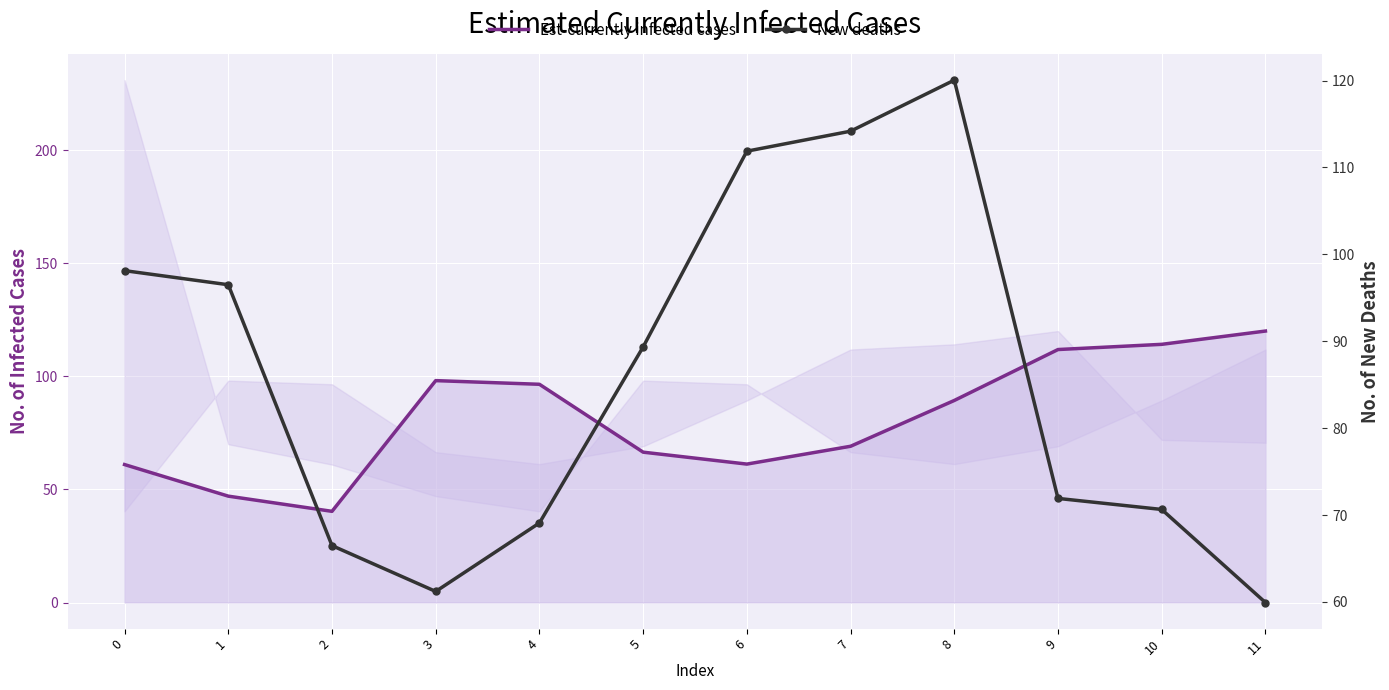

After their last crossing, which series has the higher values: Est-currently infected cases or New deaths?

Est-currently infected cases